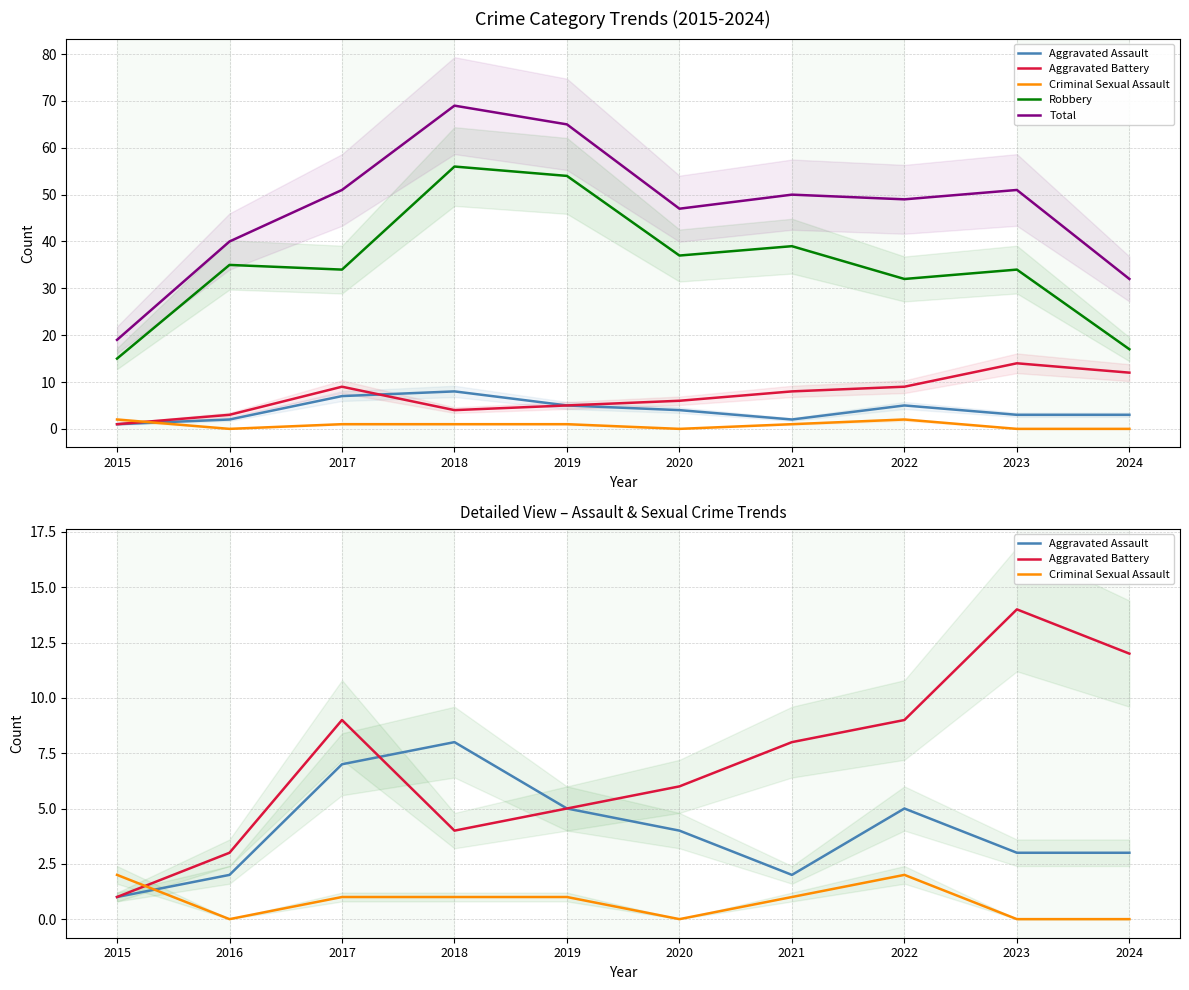

What is the value of the Aggravated Assault point at the 6th from the left?

4